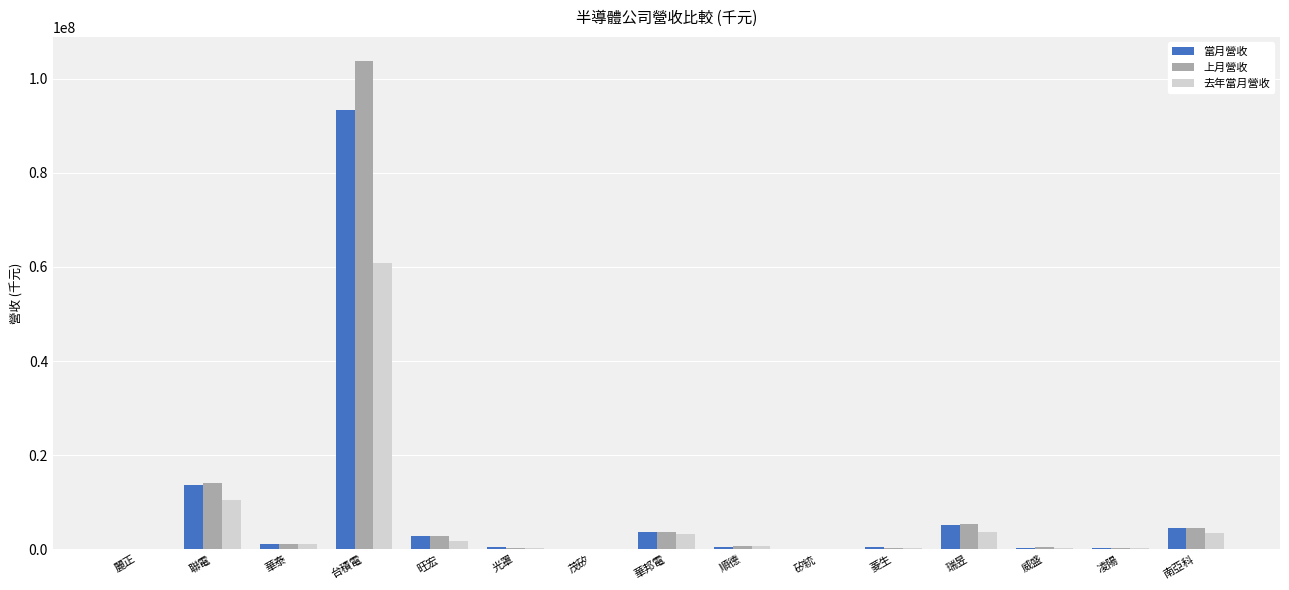

Count the number of data series in this chart.

3